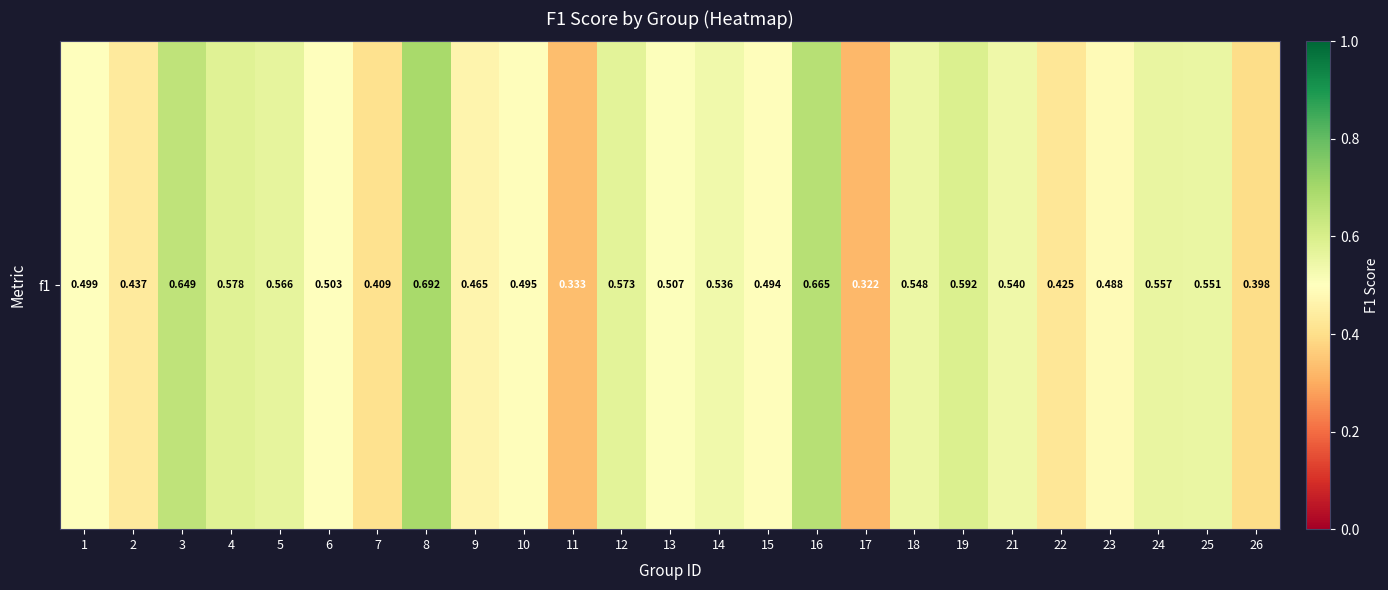

What is the average value?

0.5